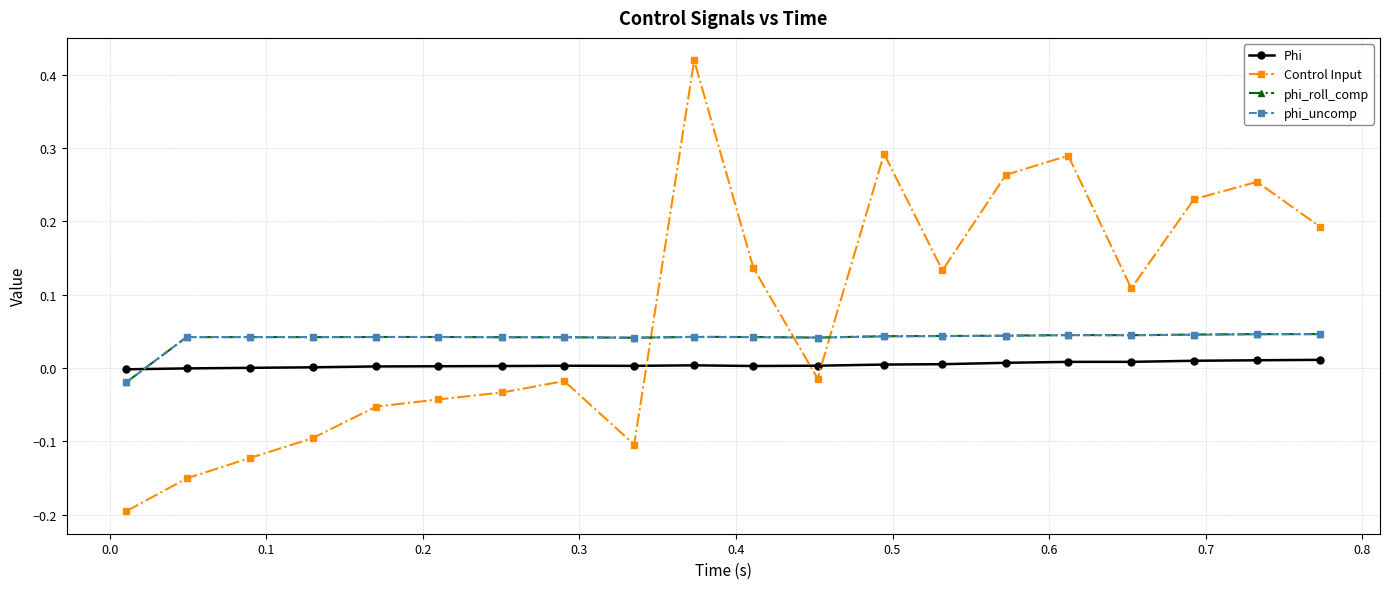

Which series has the largest range (max minus min)?

Control Input